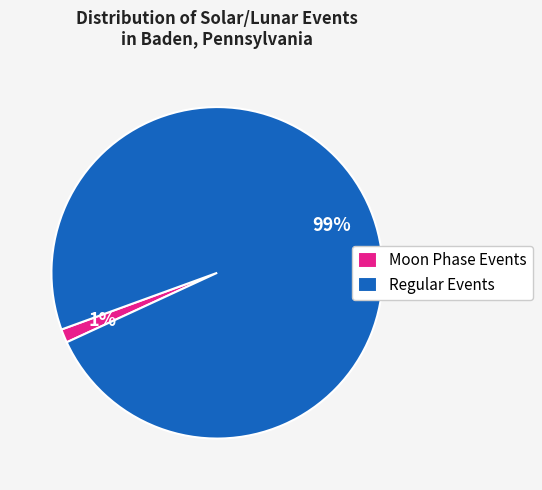

How many slices are in this pie chart?

2